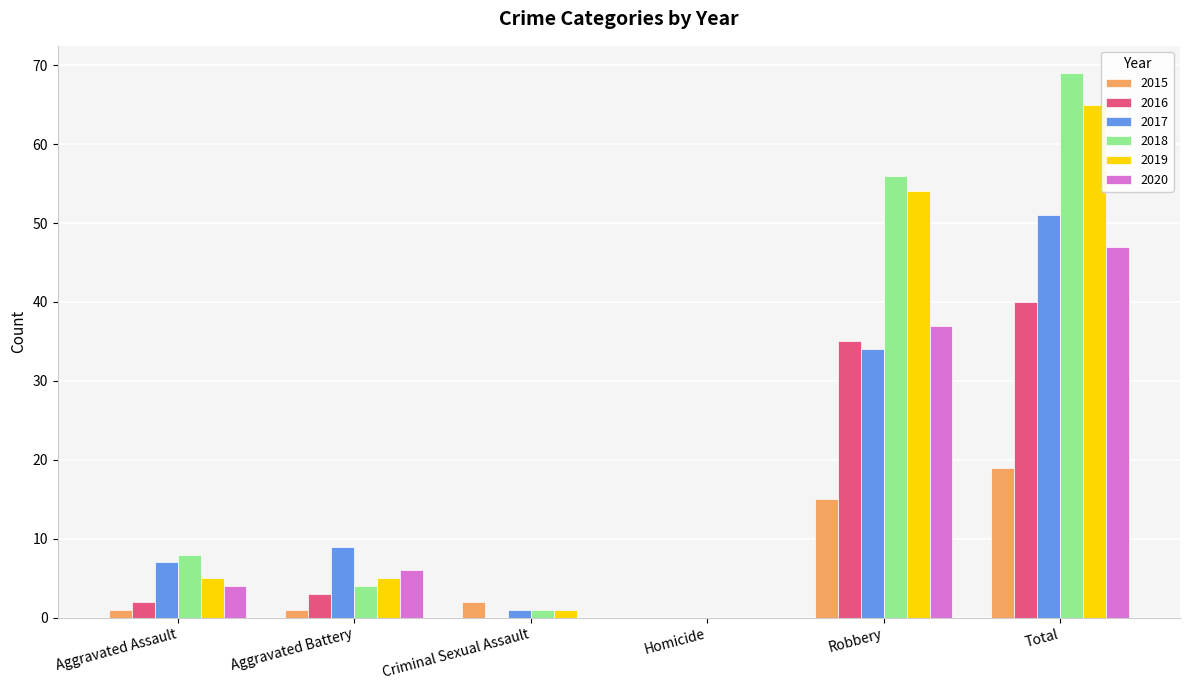

What is the sum of all 2016 values?

80